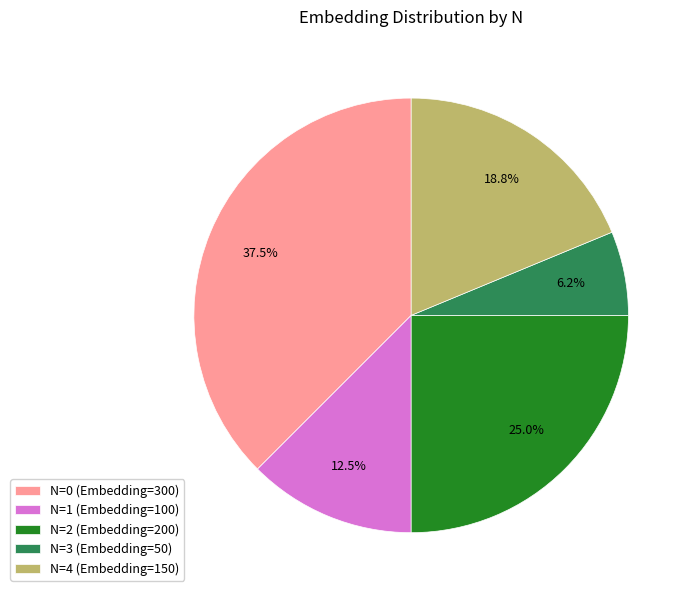

Combined, do N=2 (Embedding=200) and N=1 (Embedding=100) account for over 50%?

No